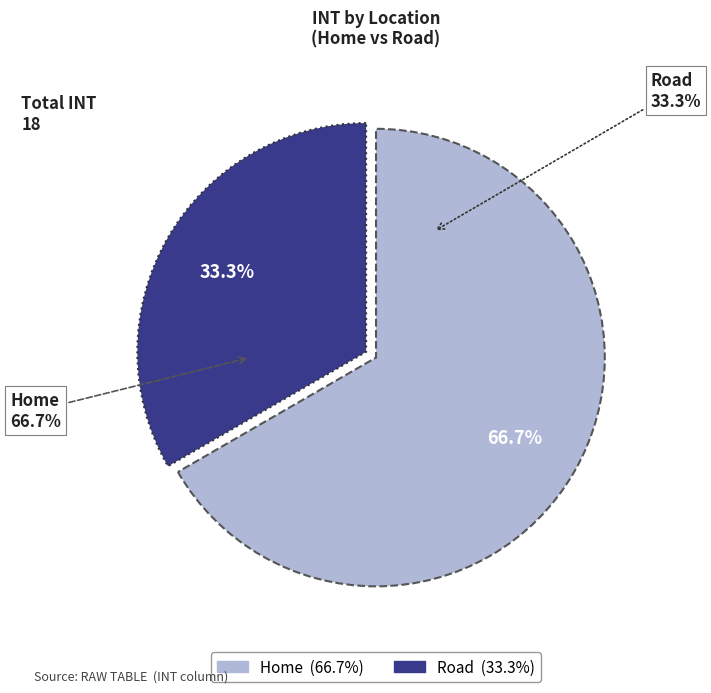

What percentage do Home and Road together represent?

100.0%